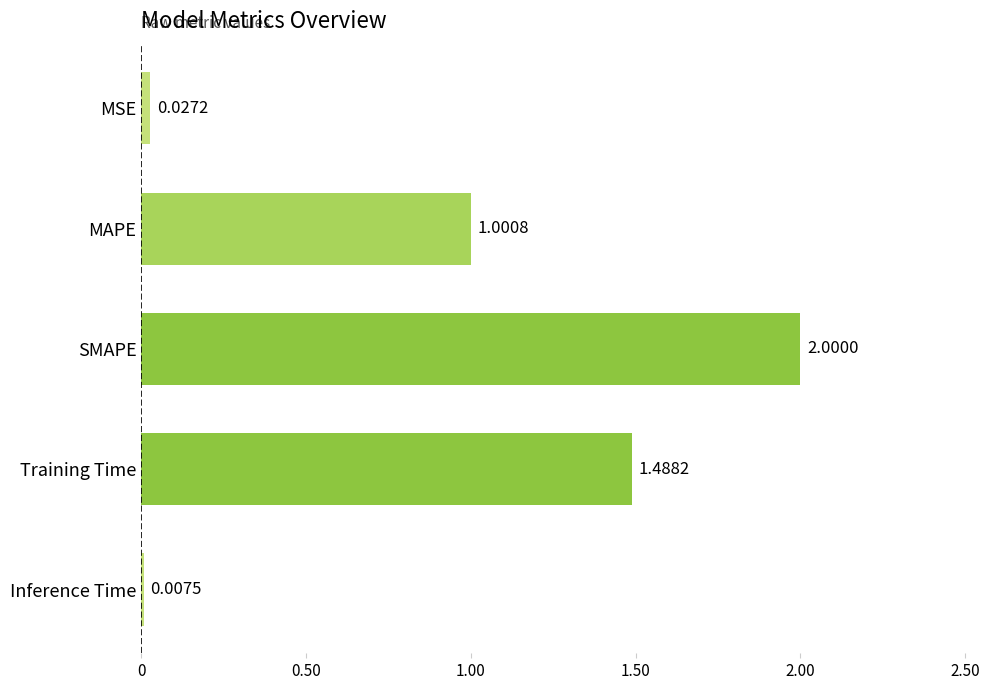

At which label is the value closest to 1?

MAPE